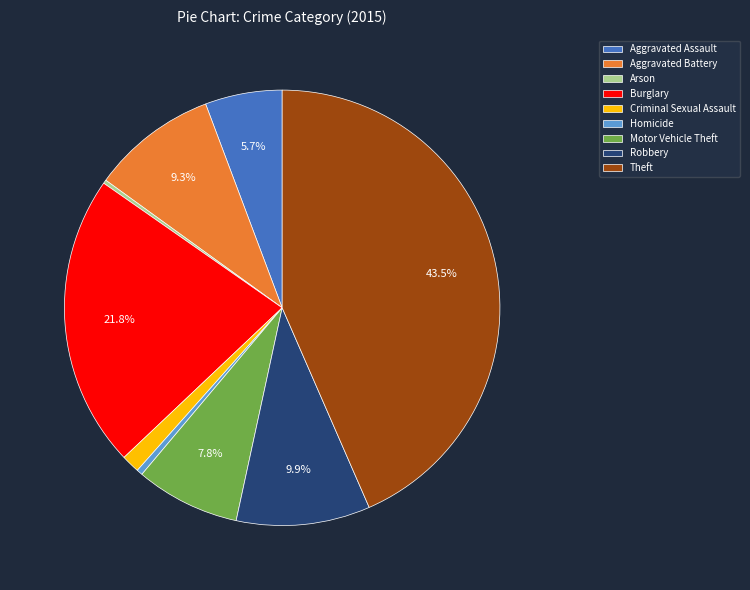

Is it true that Burglary is 29% of the pie?

False